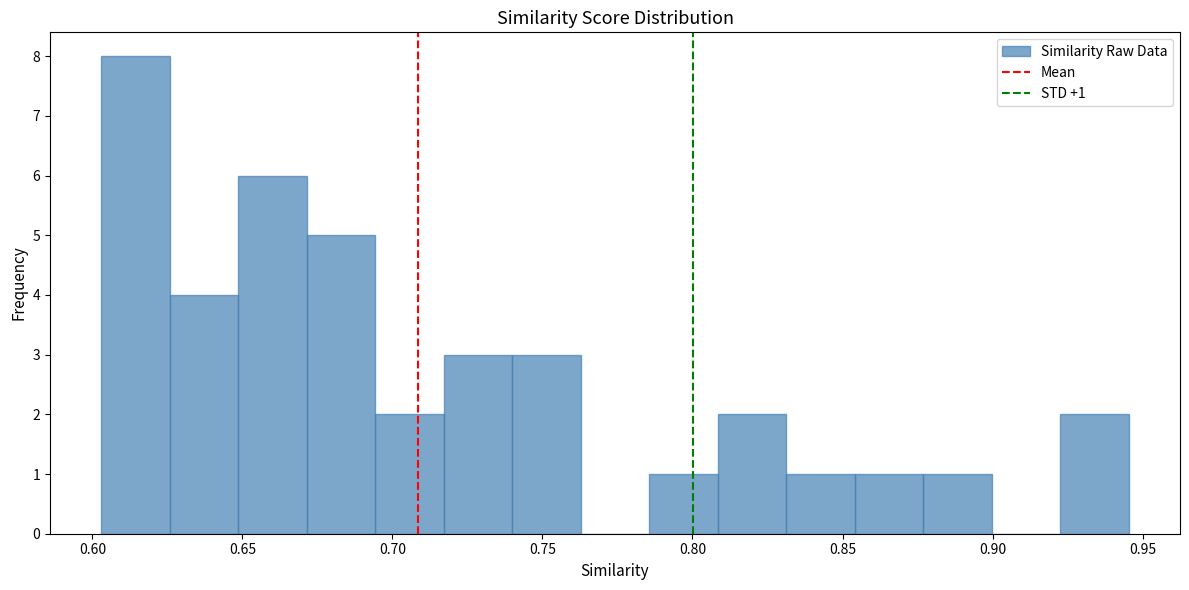

Which range on the x-axis has the tallest bar?

0.605 to 0.625